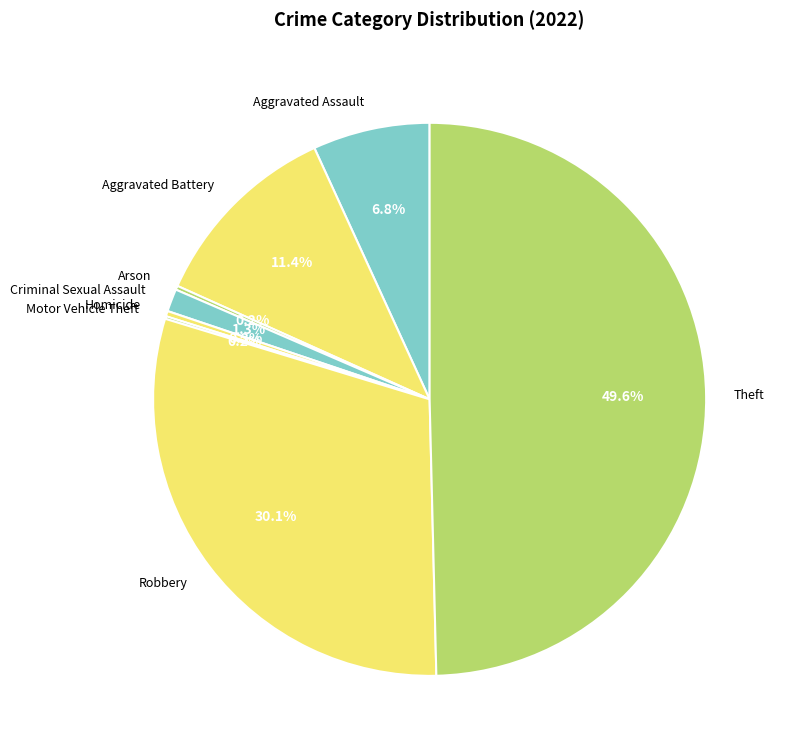

Approximately how many times larger is the value at Robbery compared to Aggravated Assault?

4.4